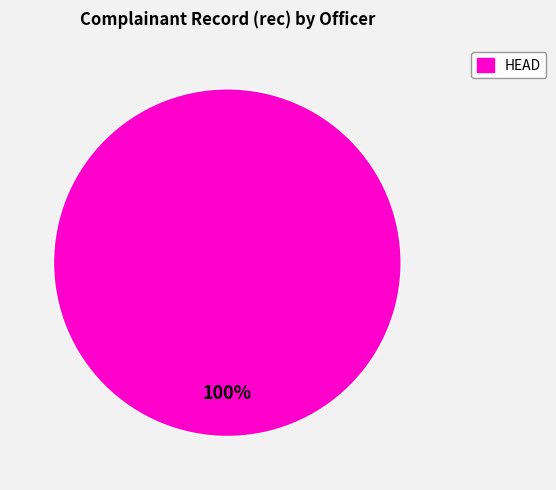

Does any single category account for the majority?

Yes